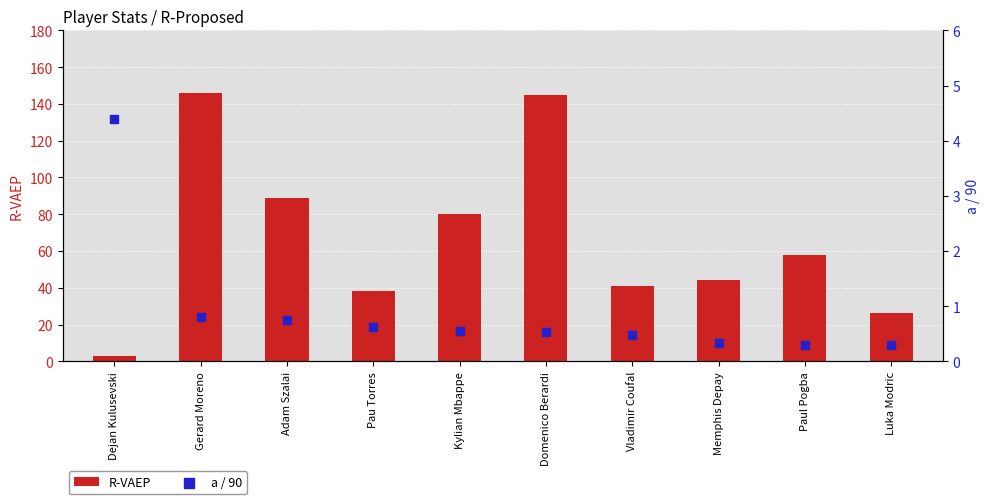

At which category is the sum across all series the highest?

Gerard Moreno